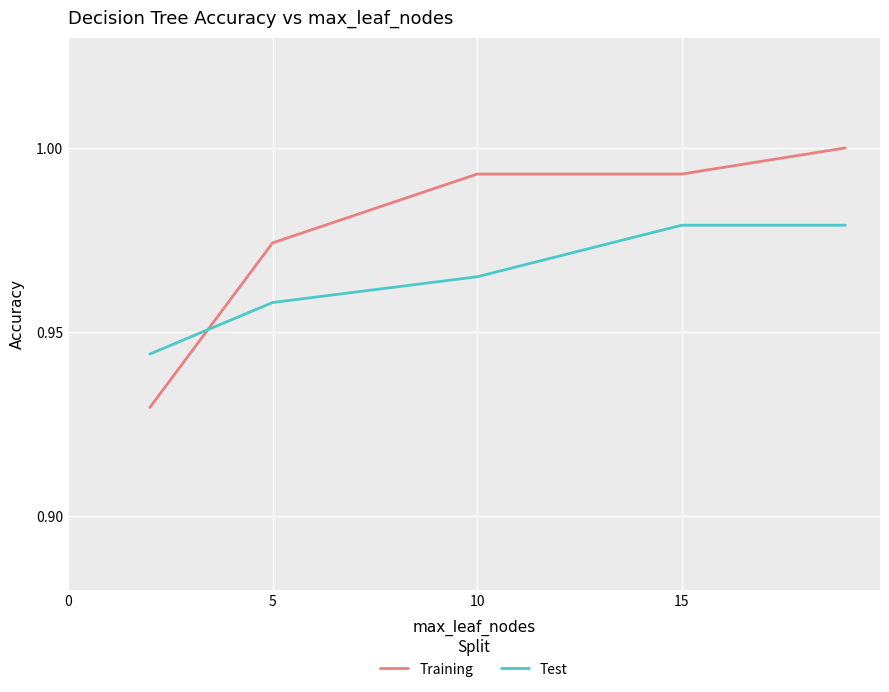

After their last crossing, which series has the higher values: Test or Training?

Training